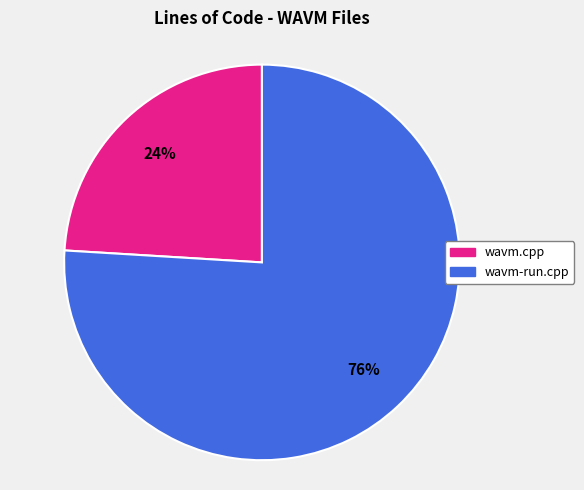

Is there a majority slice in this chart?

Yes